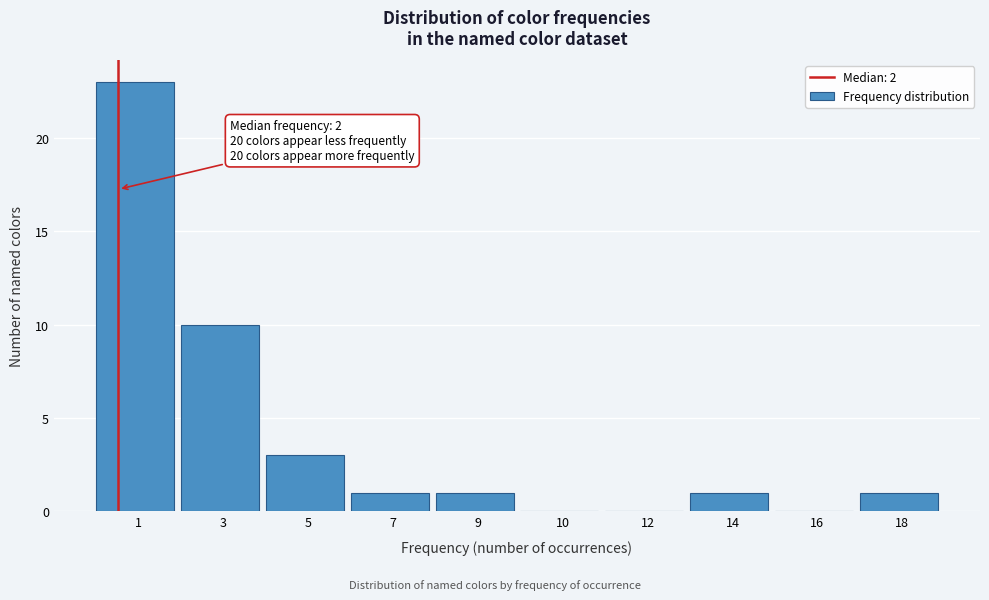

Reading left to right, list all the values displayed in this chart.

1=23	3=10	5=3	7=1	9=1	10=0	12=0	14=1	16=0	18=1